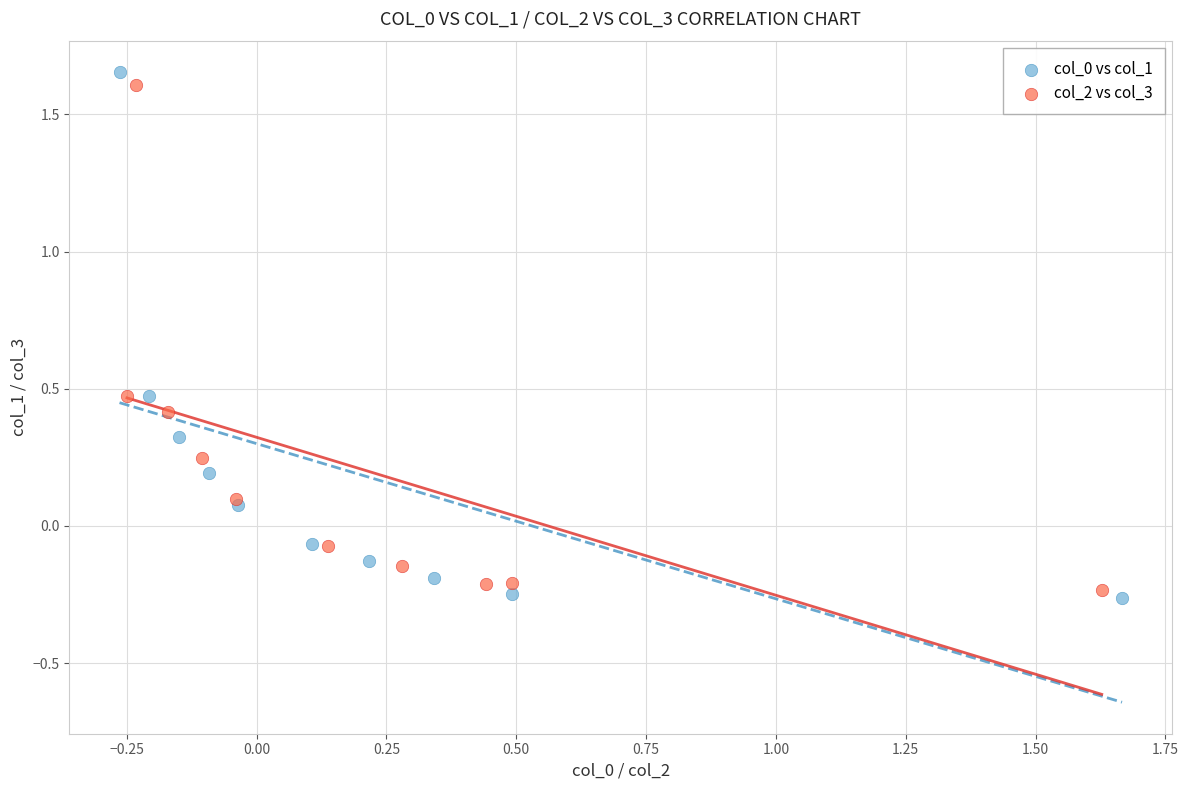

What are all the series names shown in the legend?

col_0 vs col_1, col_2 vs col_3